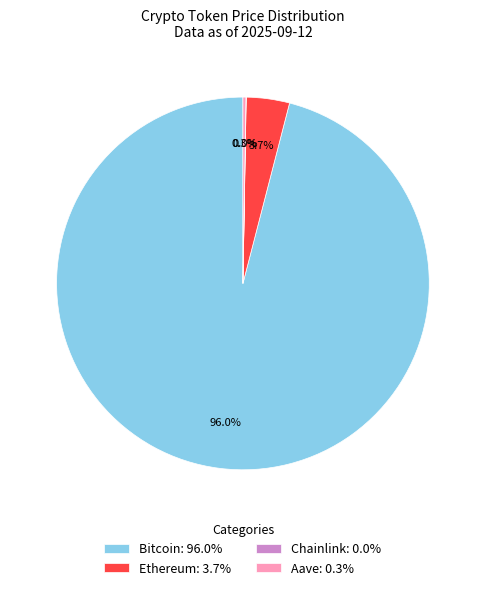

To the nearest percent, what is the difference between the largest and smallest slice percentages?

96%